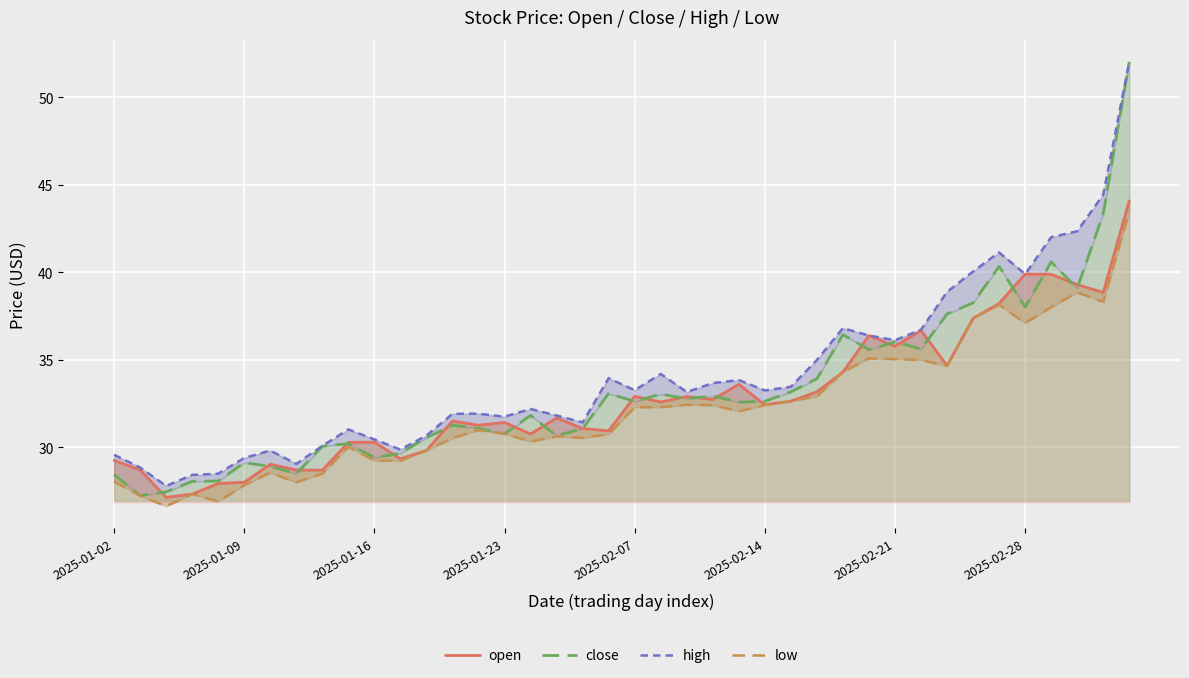

At which category is the sum across all series the highest?

39